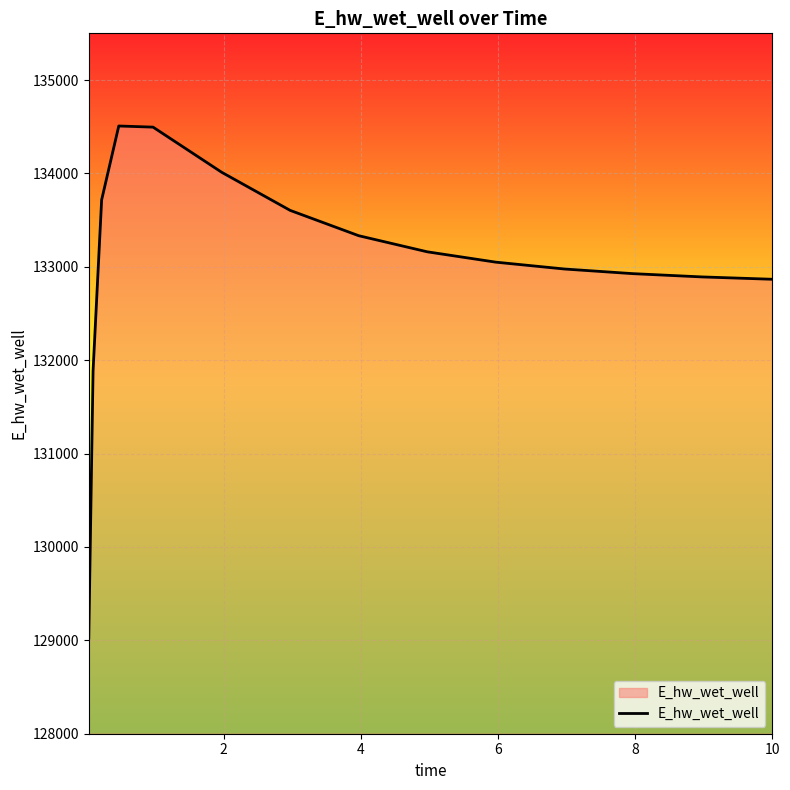

What is the maximum value shown in the chart?

134507.7